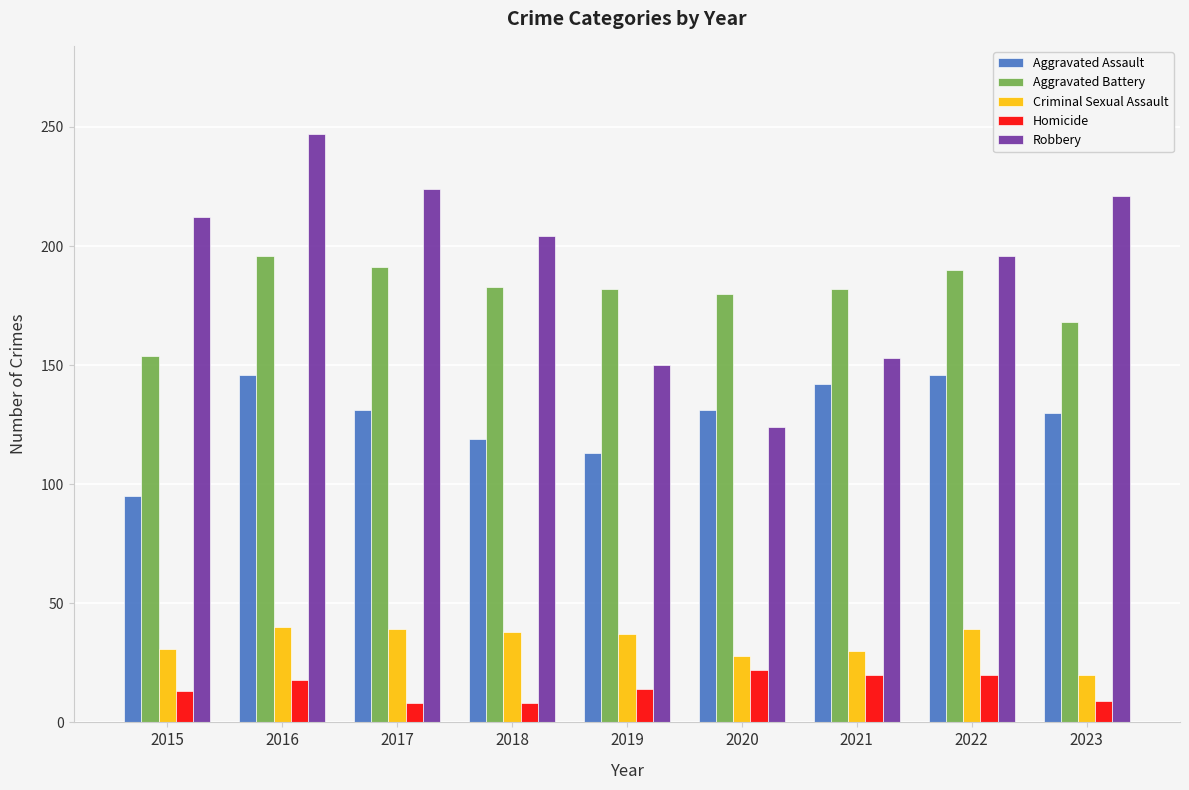

At how many categories does at least one series exceed 107?

9